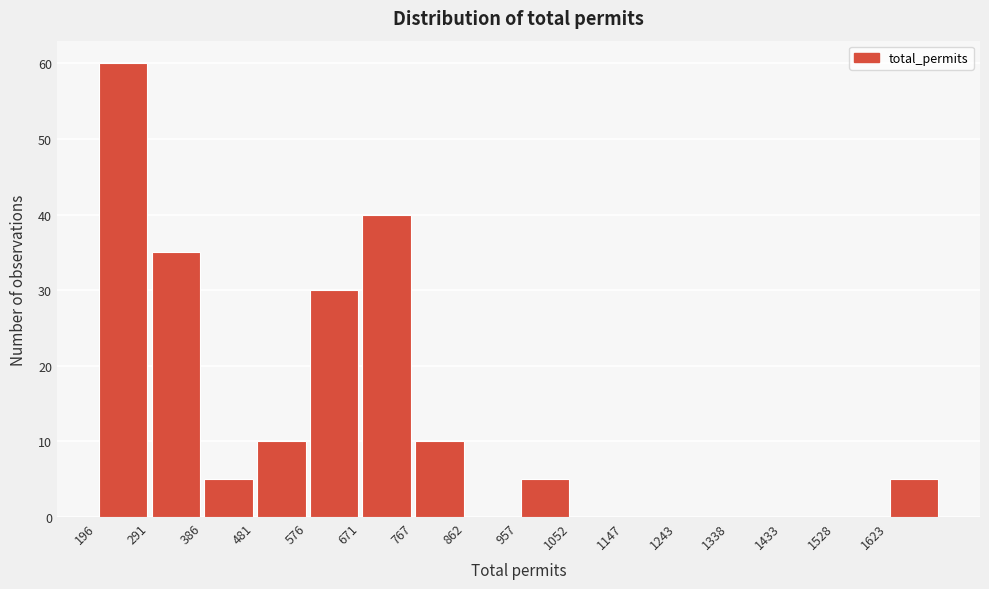

Reading left to right, transcribe this chart: for each bar, give the range it covers on the x-axis and its height. Neither the bar edges nor the heights are printed on the chart, so give them approximately, as read against the axes.

200 to 290: 60
290 to 390: 35
390 to 480: 5
480 to 580: 10
580 to 670: 30
670 to 770: 40
770 to 860: 10
860 to 960: 0
960 to 1050: 5
1050 to 1150: 0
1150 to 1240: 0
1240 to 1340: 0
1340 to 1430: 0
1430 to 1530: 0
1530 to 1620: 0
1620 to 1720: 5